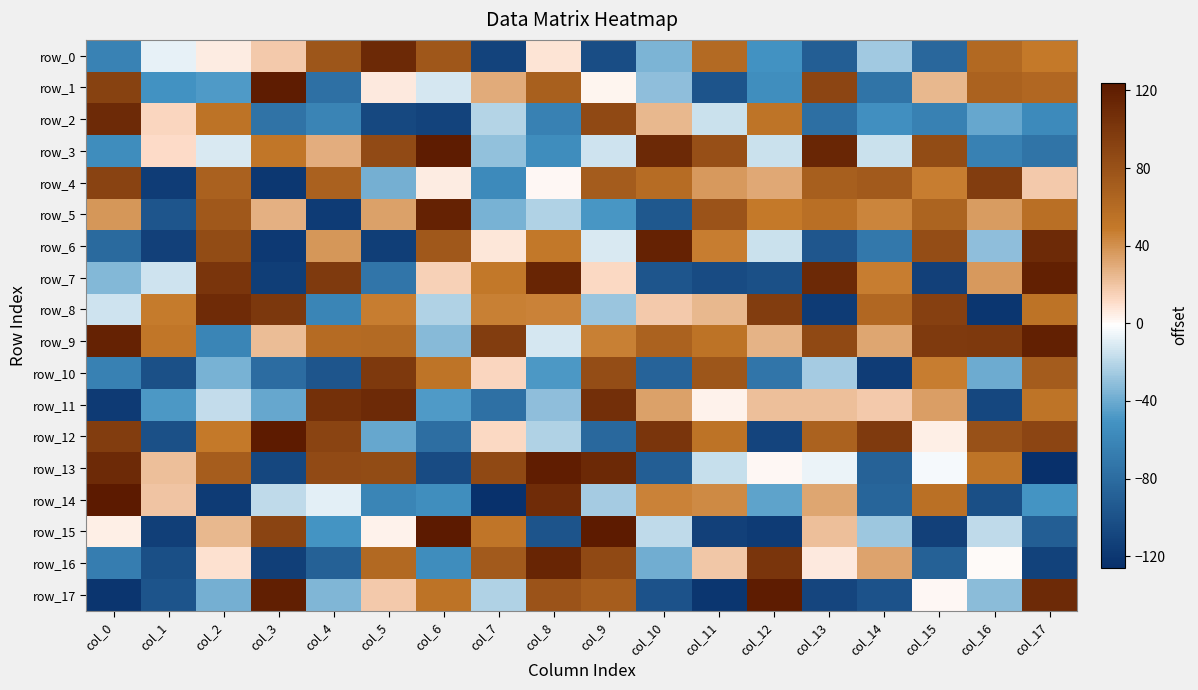

At which category is the sum across all series the highest?

col_9